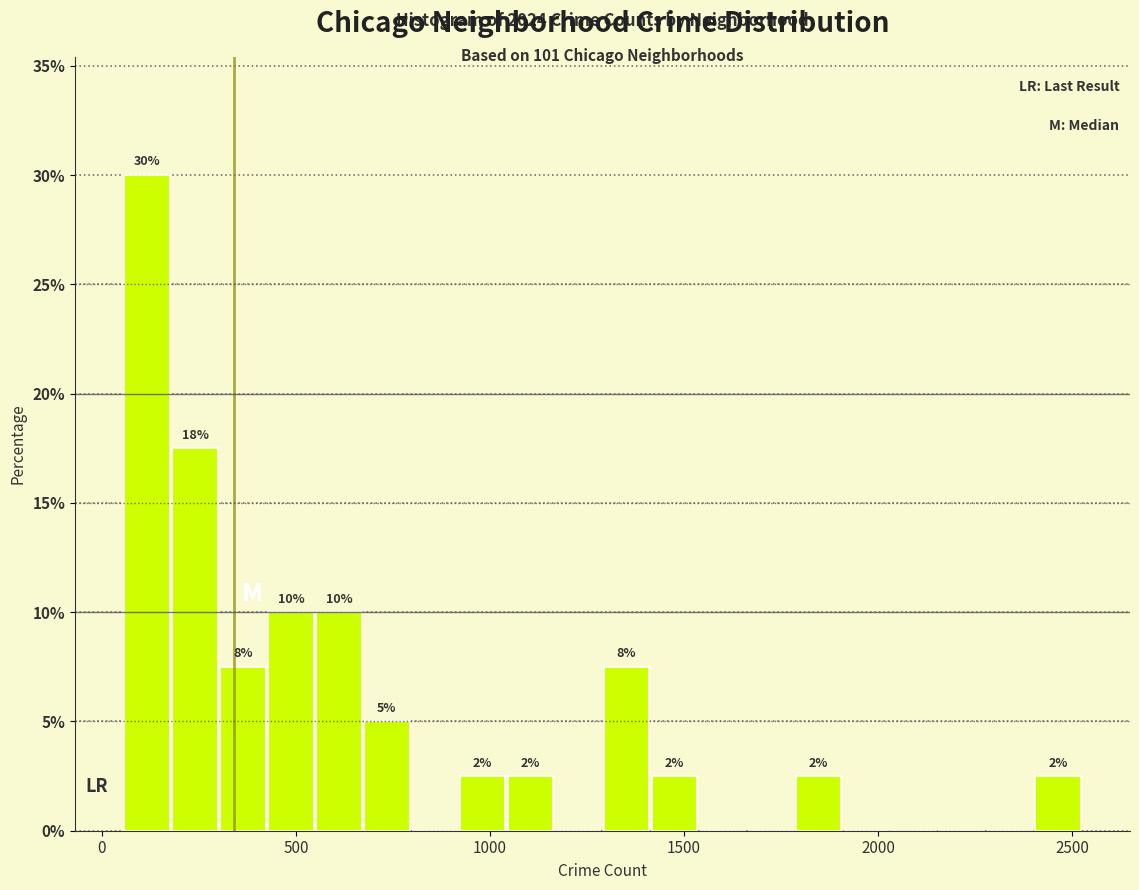

Around what value on the x-axis is the tallest bar? Give the approximate position of its centre, as read against the axis.

100